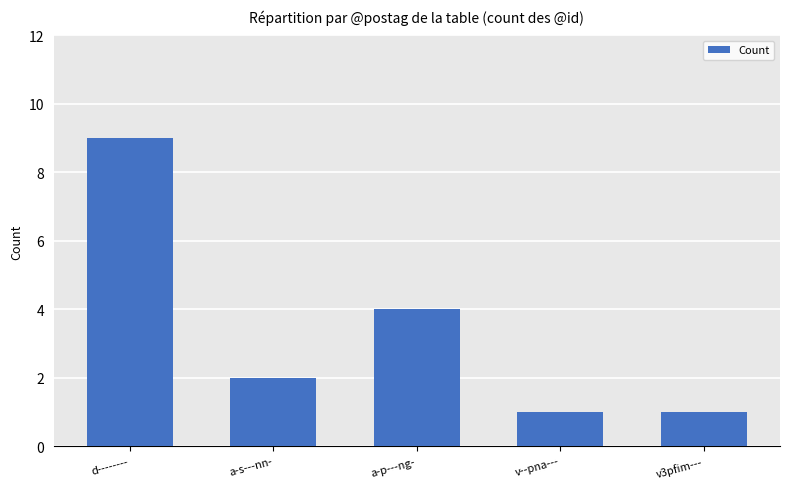

Are the bars grouped side by side (vs. stacked)?

No